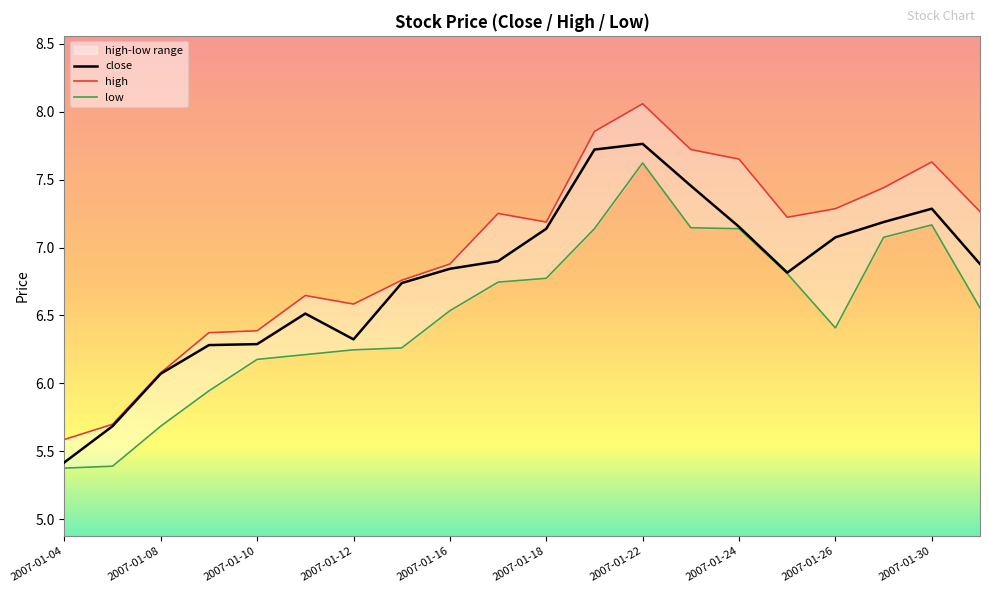

How many values in the low series exceed 6?

16